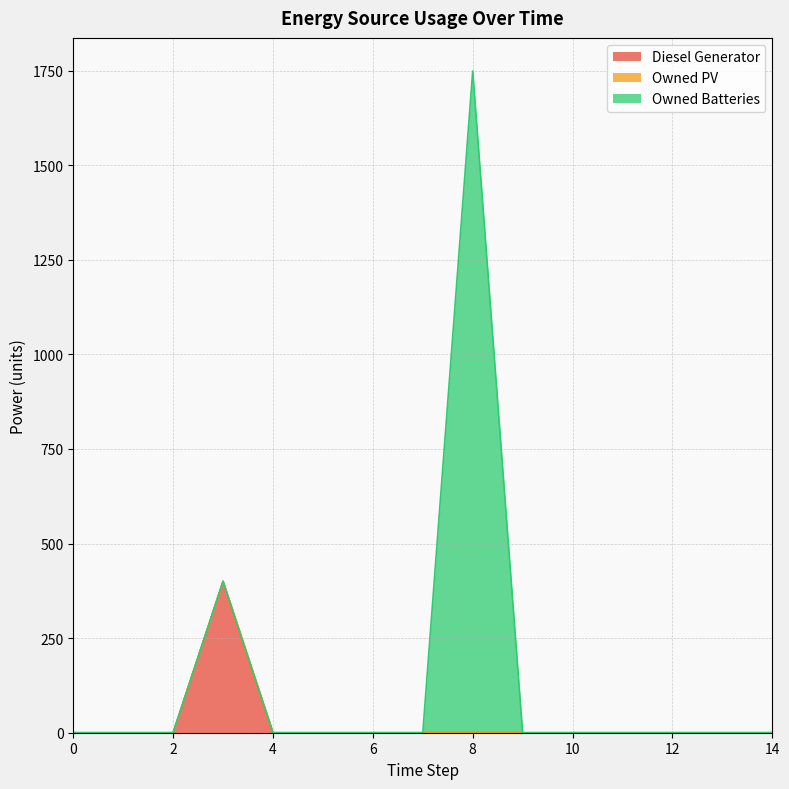

The Diesel Generator series shows 151 at 2. True or false?

False